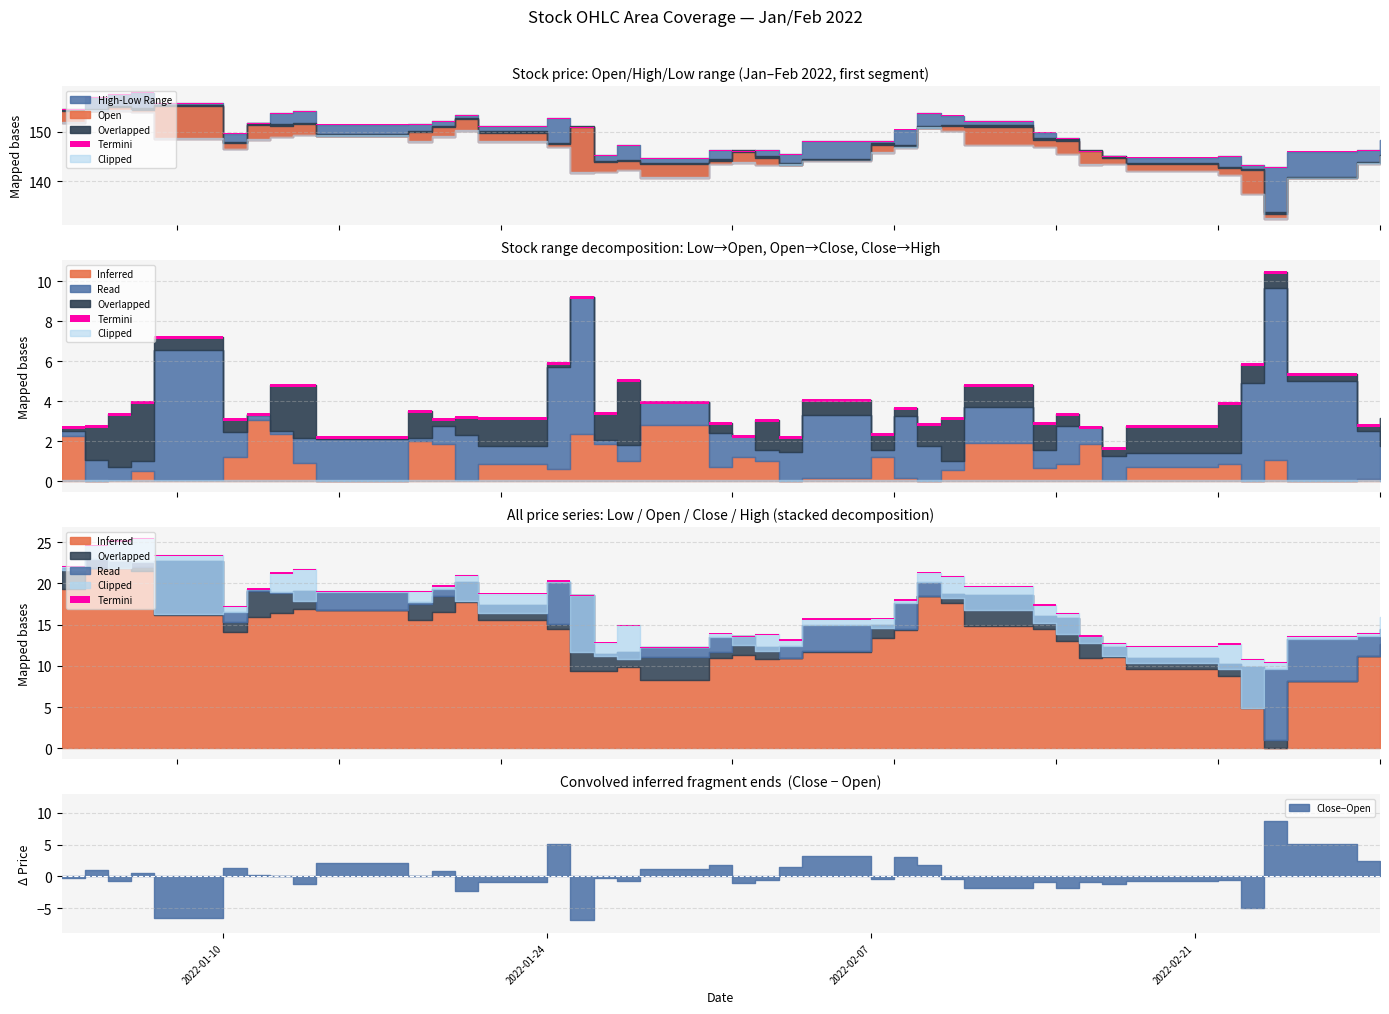

Reading left to right, transcribe all the data shown in this chart.

Open: Open=154.2	High=154.2	Low=154.9	Close=154.4	4=155.1	5=147.7	6=151.4	7=151.2	8=151.4	9=149.2	10=149.9	11=150.8	12=152.5	13=149.7	14=147.4	15=150.9	16=143.8	17=144.0	18=143.4	19=144.1	20=145.9	21=144.7	22=143.3	23=144.2	24=147.3	25=146.9	26=150.8	27=151.1	28=150.9	29=148.4	30=148.1	31=146.0	32=144.7	33=143.4	34=142.6	35=142.2	36=133.4	37=140.6	38=143.6	39=145.1
High: Open=154.4	High=156.9	Low=157.5	Close=157.9	4=155.8	5=149.6	6=151.7	7=153.7	8=154.1	9=151.4	10=151.4	11=152.1	12=153.4	13=151.1	14=152.7	15=150.9	16=145.2	17=147.3	18=144.6	19=146.3	20=145.9	21=146.2	22=145.5	23=148.1	24=148.1	25=150.4	26=153.7	27=153.2	28=152.0	29=149.8	30=148.7	31=146.0	32=145.1	33=144.7	34=145.0	35=143.2	36=142.8	37=145.9	38=146.3	39=148.2
Low: Open=151.7	High=154.2	Low=154.2	Close=153.9	4=148.6	5=146.5	6=148.3	7=148.8	8=149.3	9=149.2	10=147.9	11=148.9	12=150.2	13=147.9	14=146.8	15=141.7	16=141.8	17=142.2	18=140.6	19=143.4	20=143.7	21=143.1	22=143.3	23=144.0	24=145.8	25=146.7	26=150.8	27=150.0	28=147.2	29=146.8	30=145.4	31=143.3	32=143.4	33=141.9	34=141.1	35=137.3	36=132.4	37=140.6	38=143.5	39=145.1
Close: Open=154.0	High=155.3	Low=154.2	Close=154.9	4=148.6	5=148.9	6=151.7	7=151.3	8=150.2	9=151.3	10=150.1	11=151.7	12=150.2	13=148.8	14=152.5	15=144.1	16=143.6	17=143.2	18=144.6	19=145.8	20=144.9	21=144.1	22=144.7	23=147.3	24=146.9	25=149.9	26=152.6	27=150.6	28=149.2	29=147.5	30=146.2	31=145.1	32=143.5	33=142.7	34=142.0	35=137.3	36=142.0	37=145.6	38=146.0	39=146.8